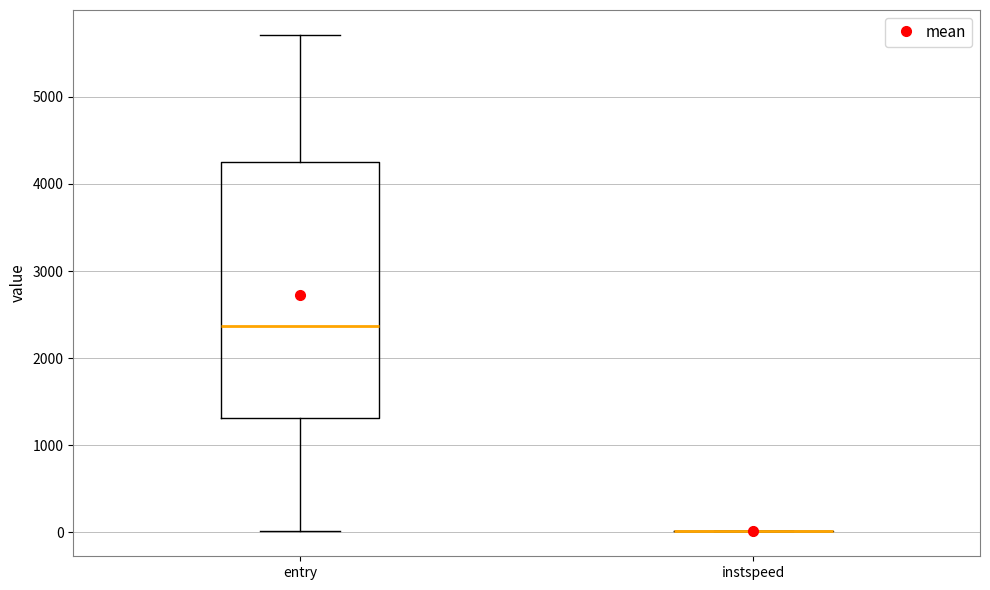

Reading left to right, read every box against the y-axis: the position of its median line, the range the box covers, and the ends of its whiskers. The values are not printed on the chart, so give them approximately, as read against the axis.

entry: median 2400, box 1300 to 4200, whiskers 0 to 5700
instspeed: box collapsed to a line at 0, whiskers 0 to 0